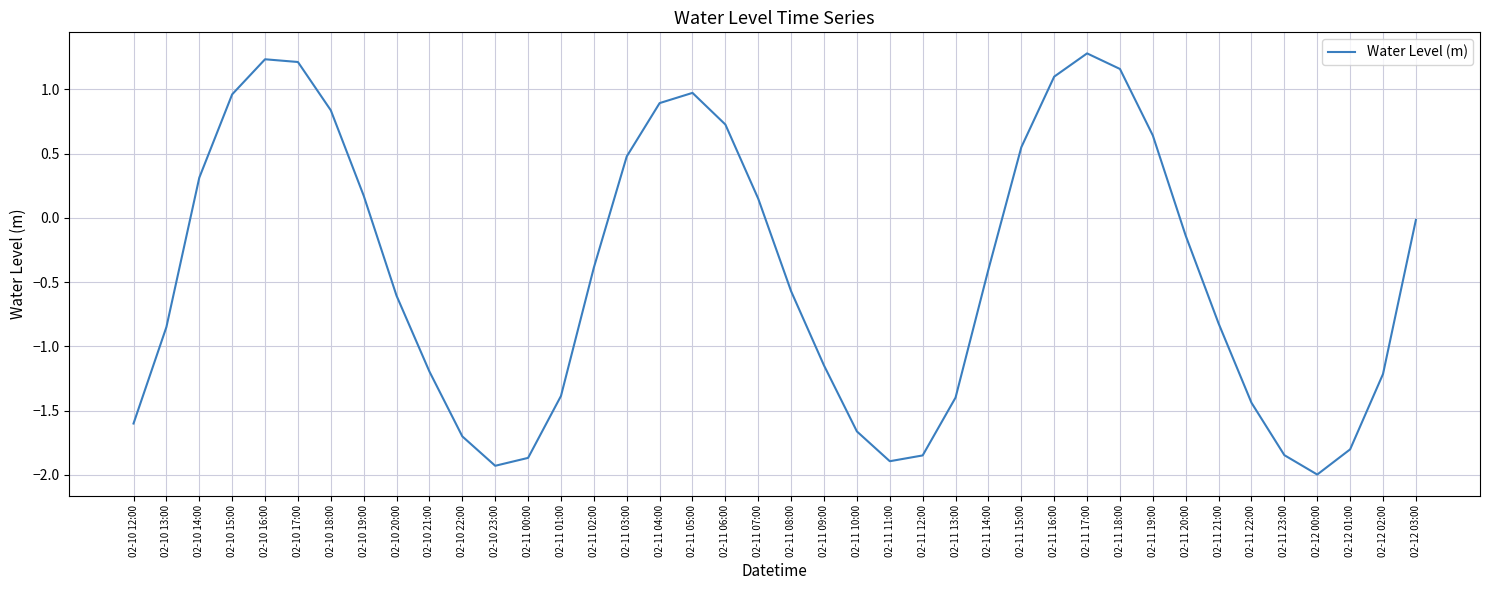

What is the maximum value shown in the chart?

1.3